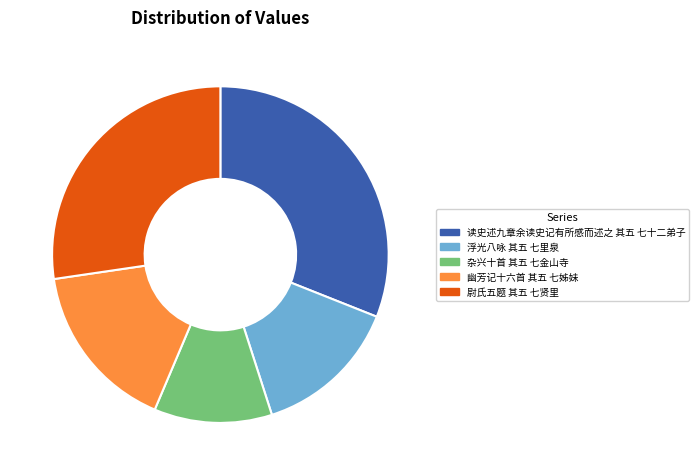

Is the sum of 杂兴十首 其五 七金山寺 and 读史述九章余读史记有所感而述之 其五 七十二弟子 greater than half?

No